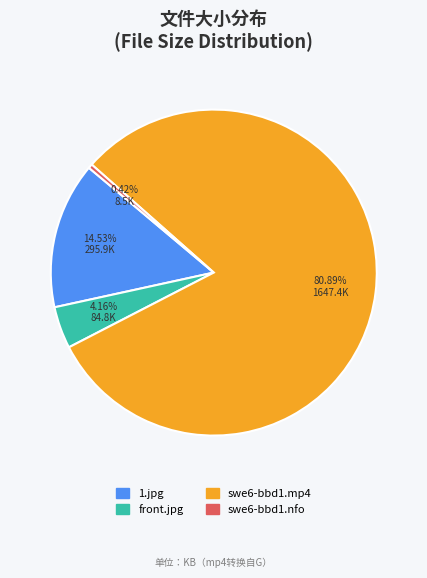

What is the smallest slice in the pie chart?

swe6-bbd1.nfo